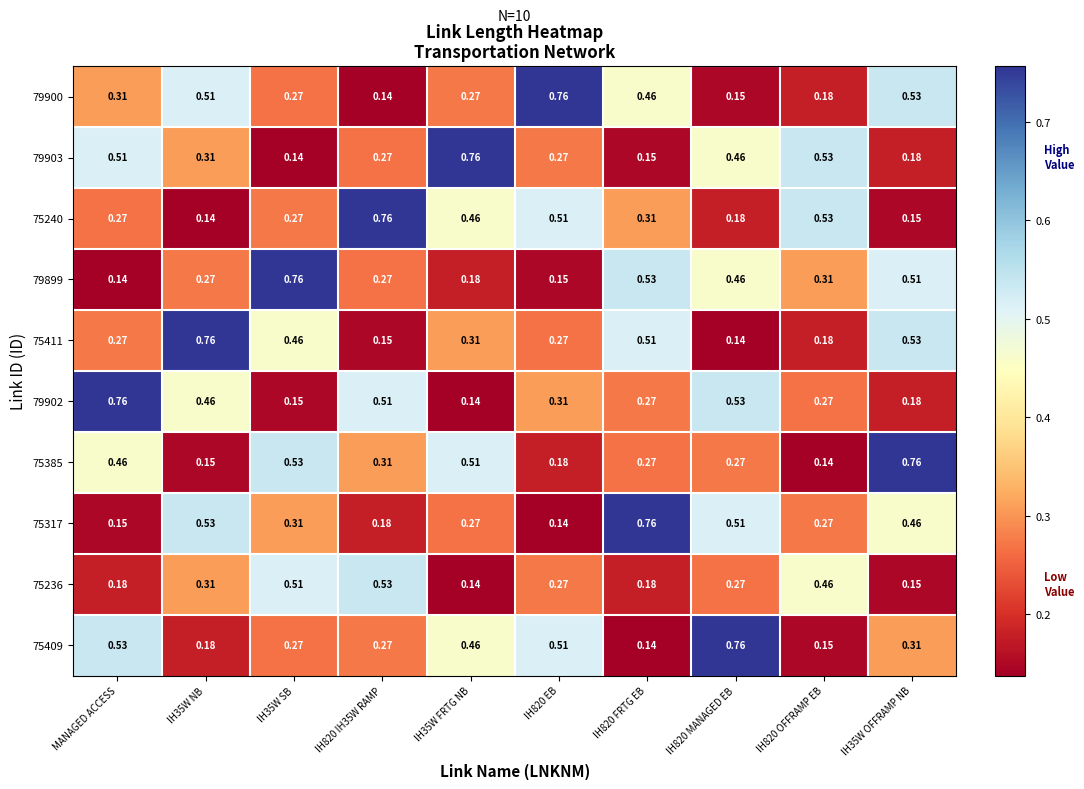

What is the total value across all series at IH820 OFFRAMP EB?

3.0